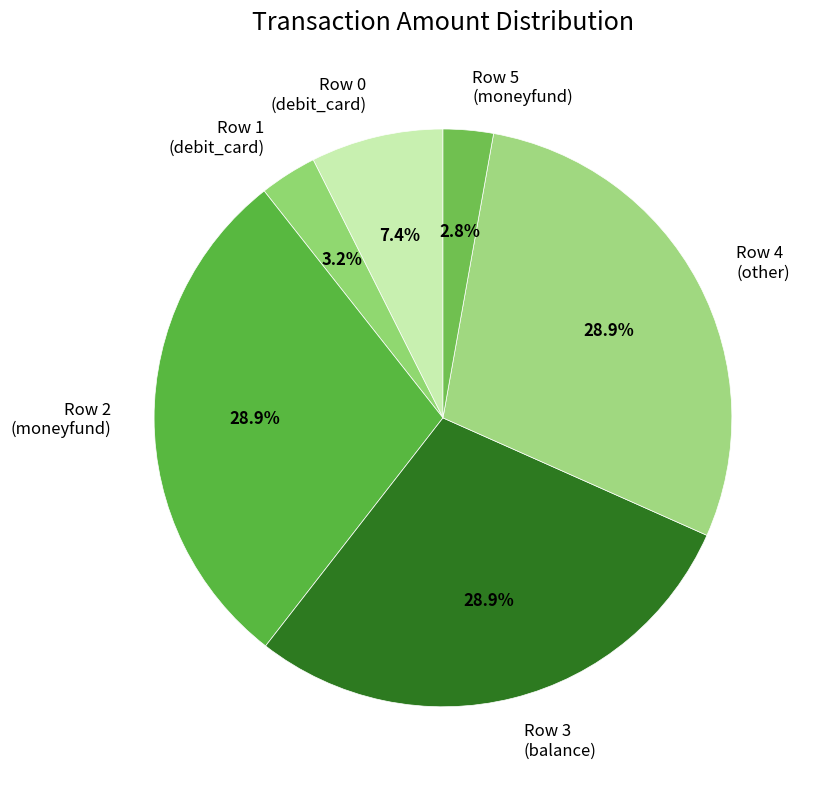

How many segments does this pie chart have?

6